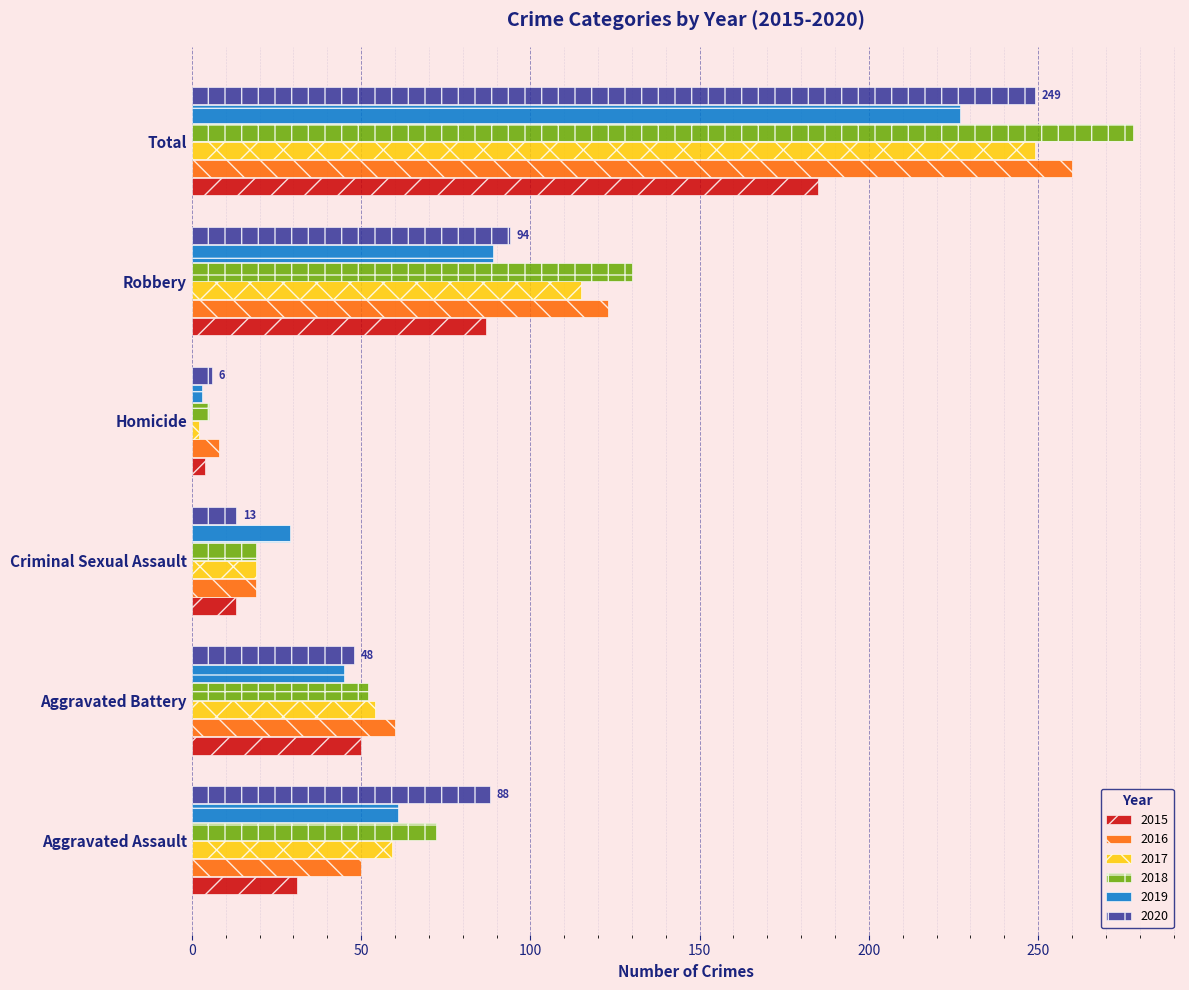

The 2015 series shows 185 at Total. True or false?

True